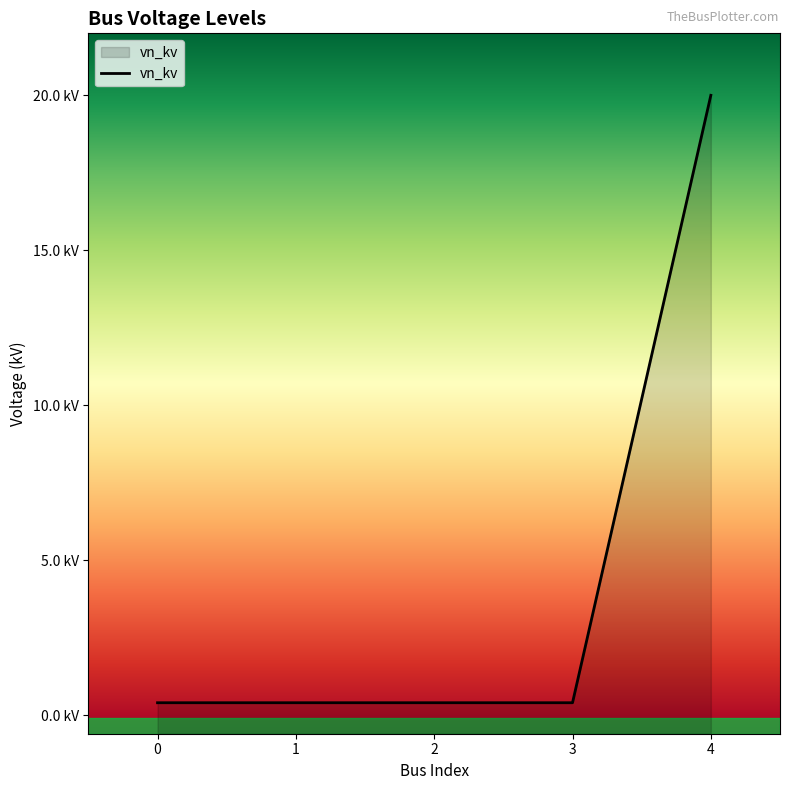

How many series are shown in this chart?

1